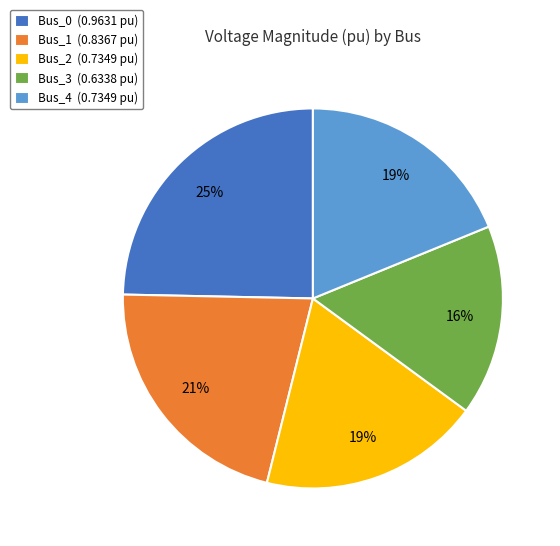

What is the largest slice in the pie chart?

Bus_0